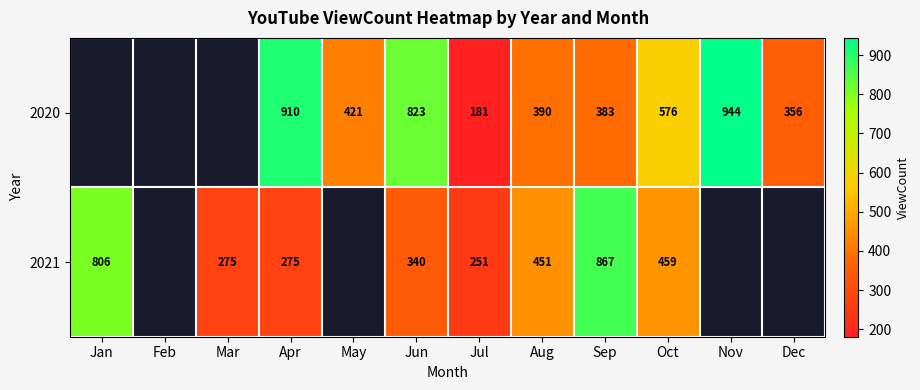

What is the total value across all series at Jul?

432